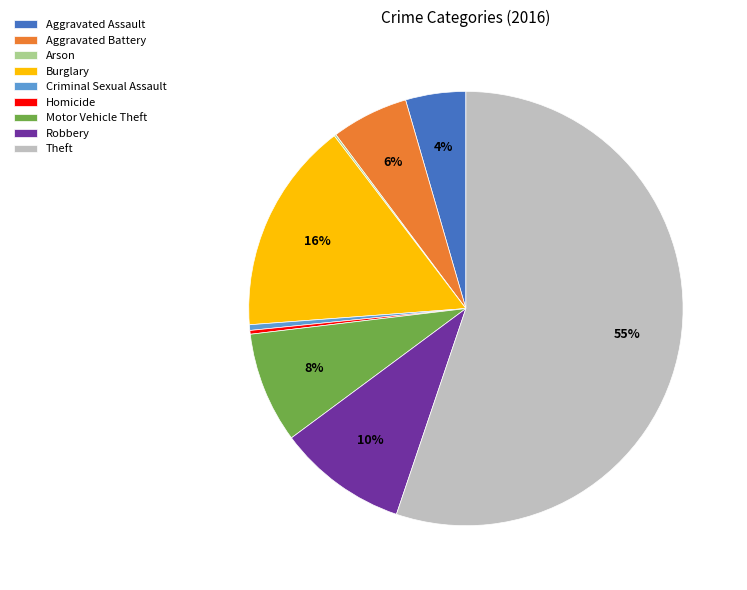

Combined, do Aggravated Assault and Homicide account for over 50%?

No